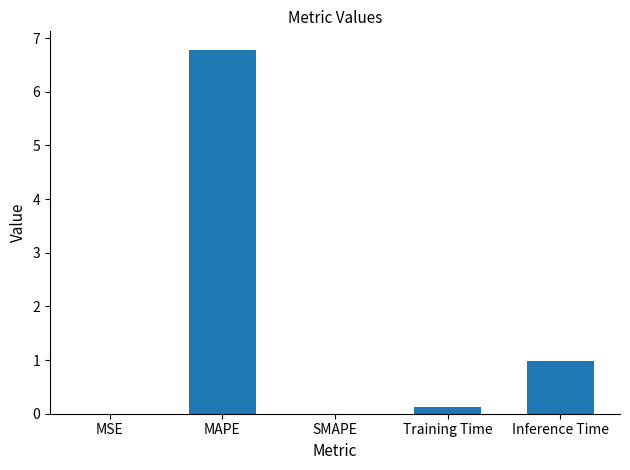

What is the maximum value shown in the chart?

6.8